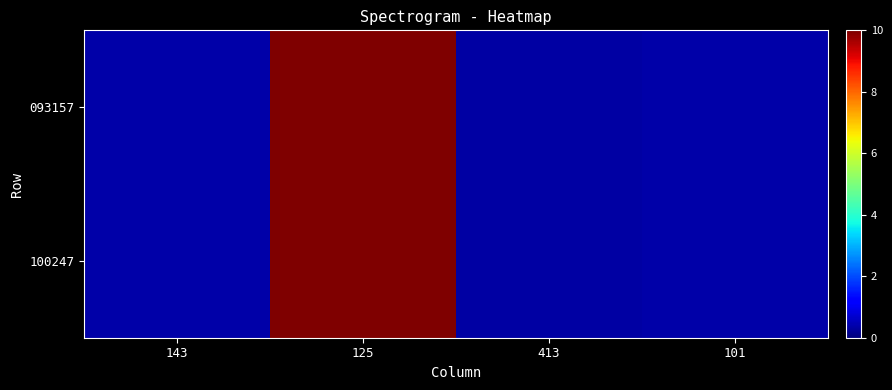

What is the total value across all series at 125?

20.0